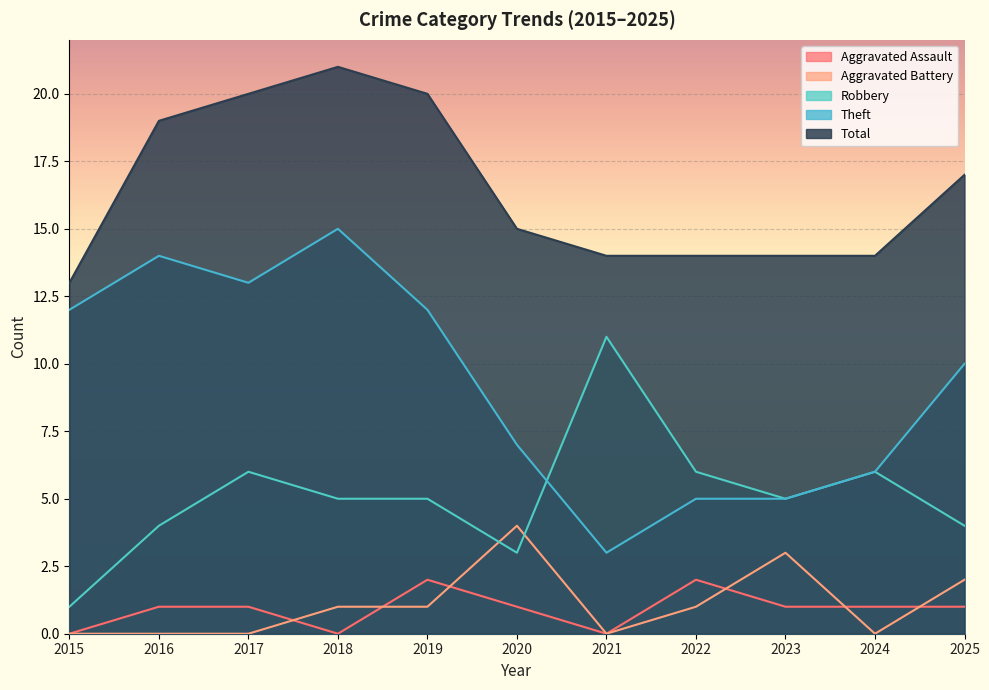

How many Total values are between 14 and 20?

9